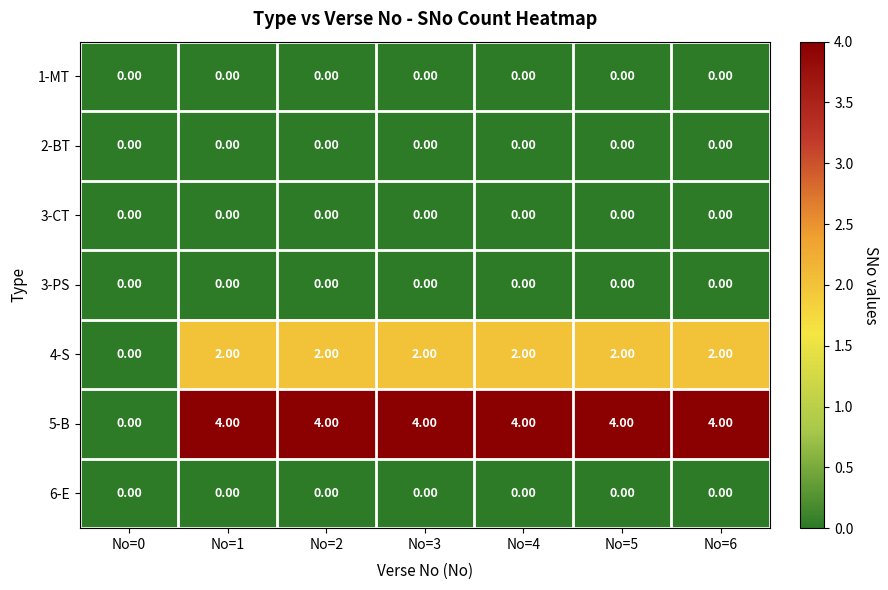

What is the difference between the highest and lowest values at No=3?

4